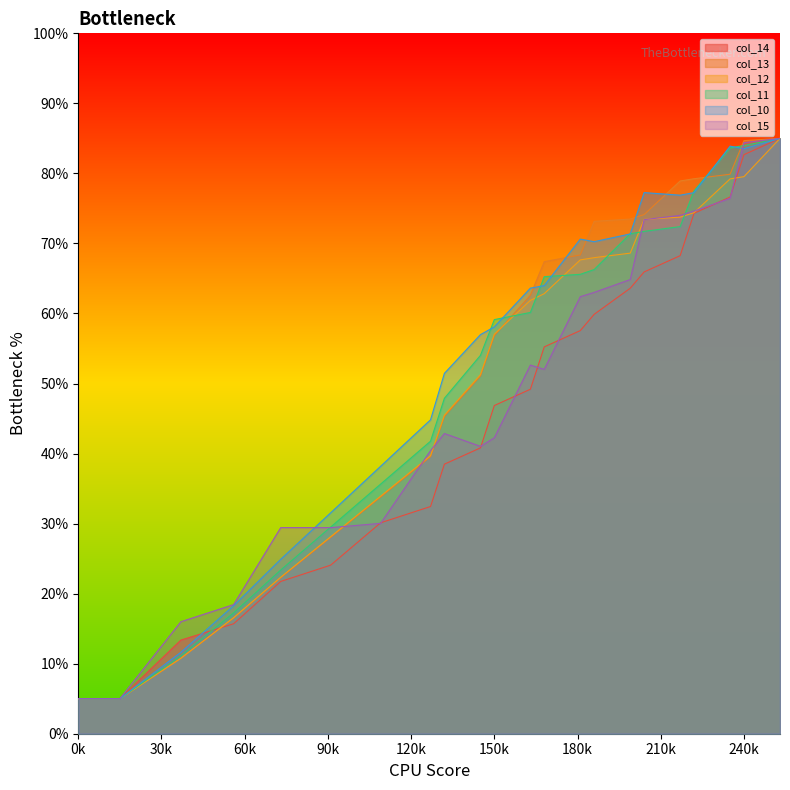

What is the total value across all series at 0k?

30.0